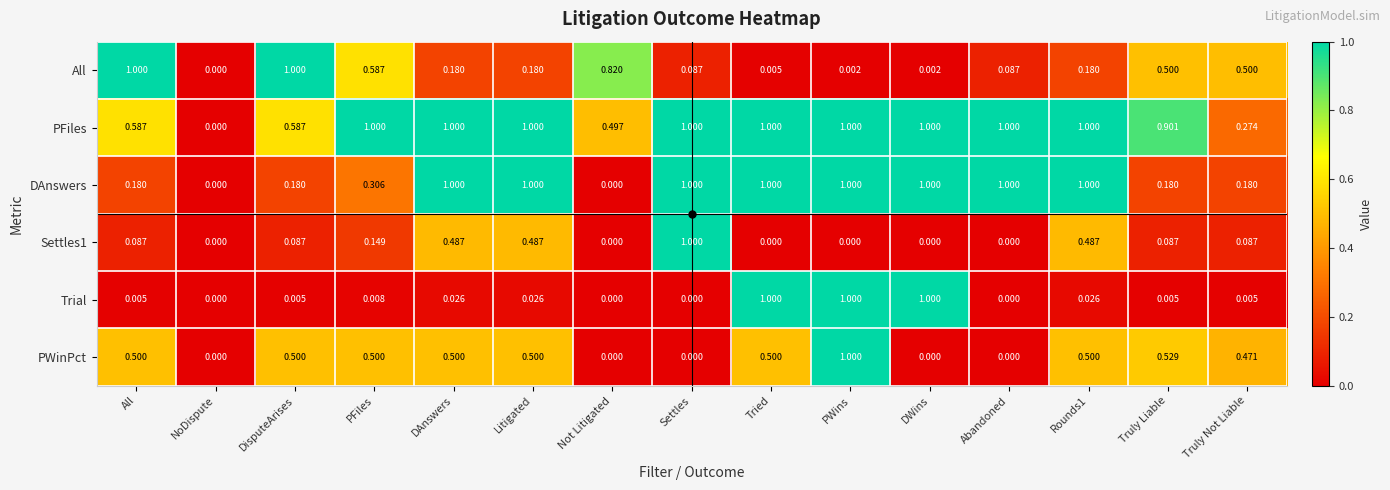

Between Tried and Abandoned, which series saw the biggest shift?

Trial